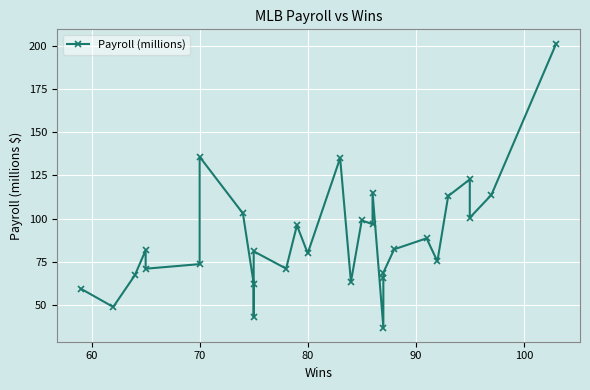

How many lines are shown in the chart?

1